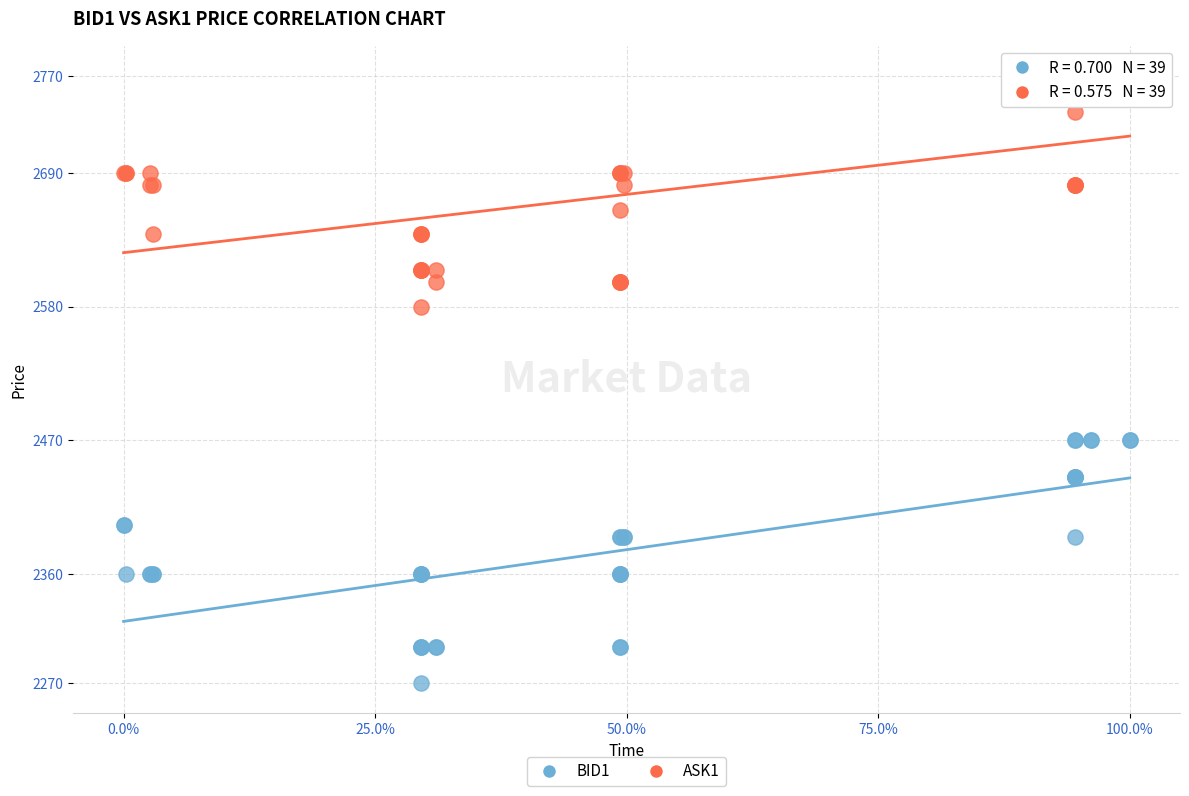

Which series reaches the minimum Y coordinate?

BID1